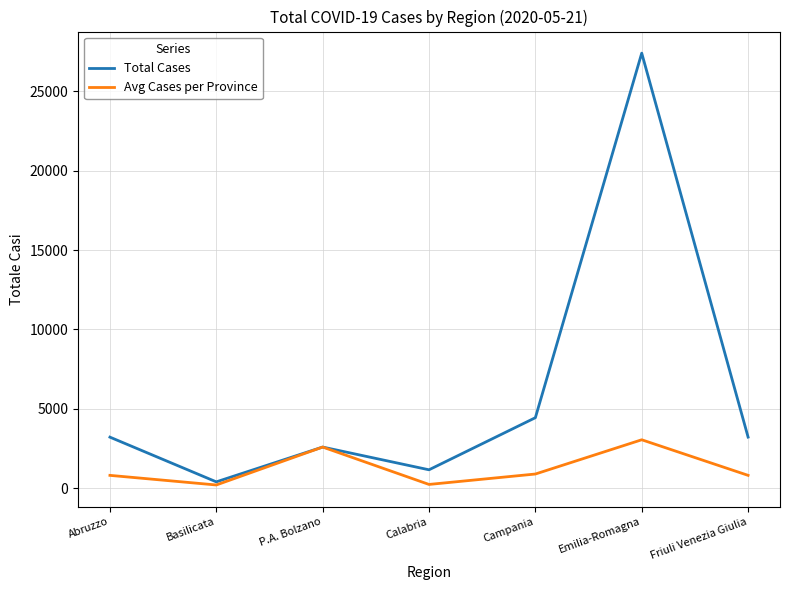

List the series in order of their peak value, lowest first.

Avg Cases per Province, Total Cases